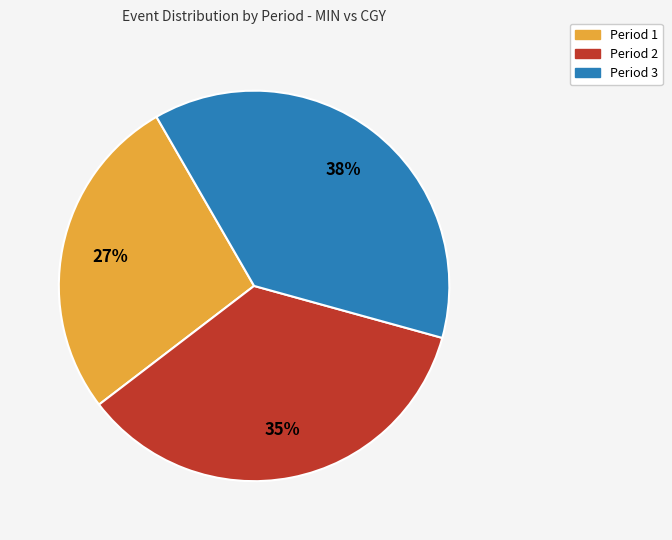

Is Period 3 the majority of the pie?

No